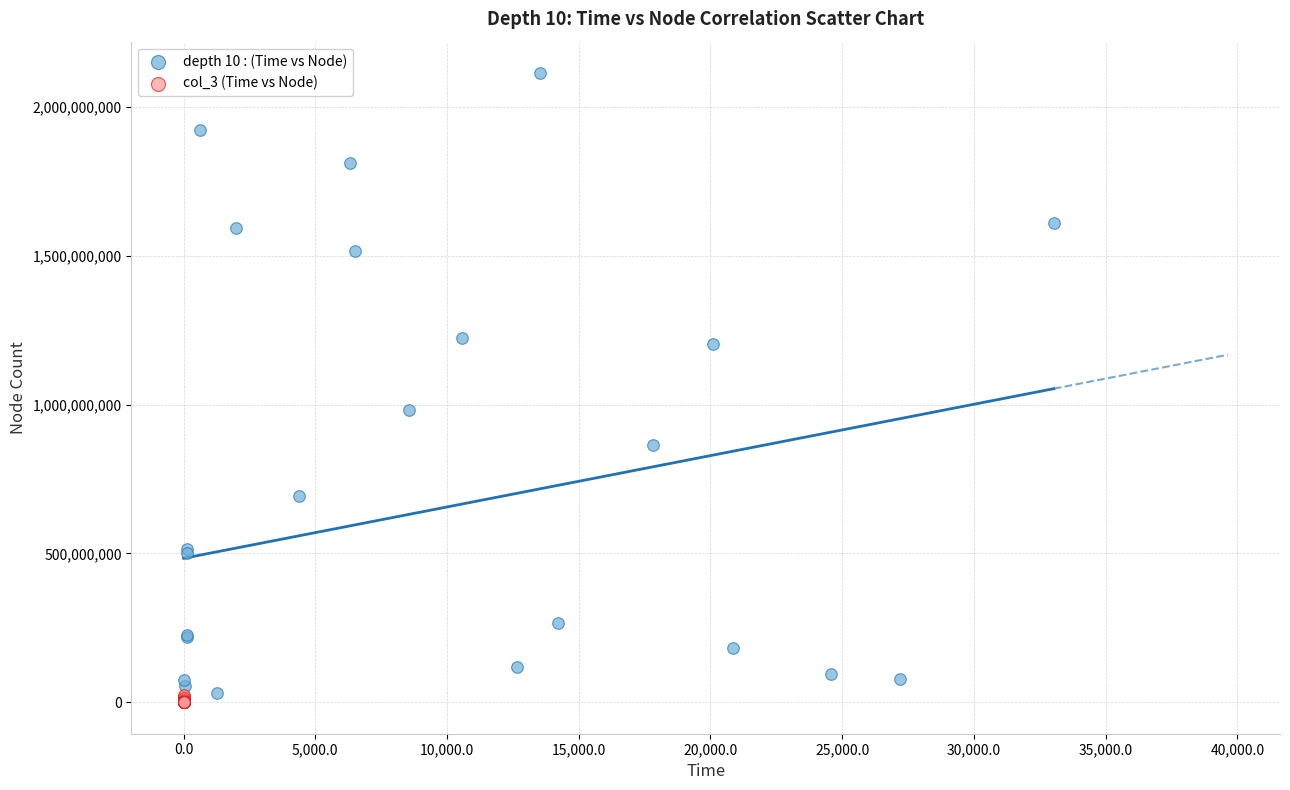

Which series reaches the maximum Y coordinate?

depth 10 : (Time vs Node)